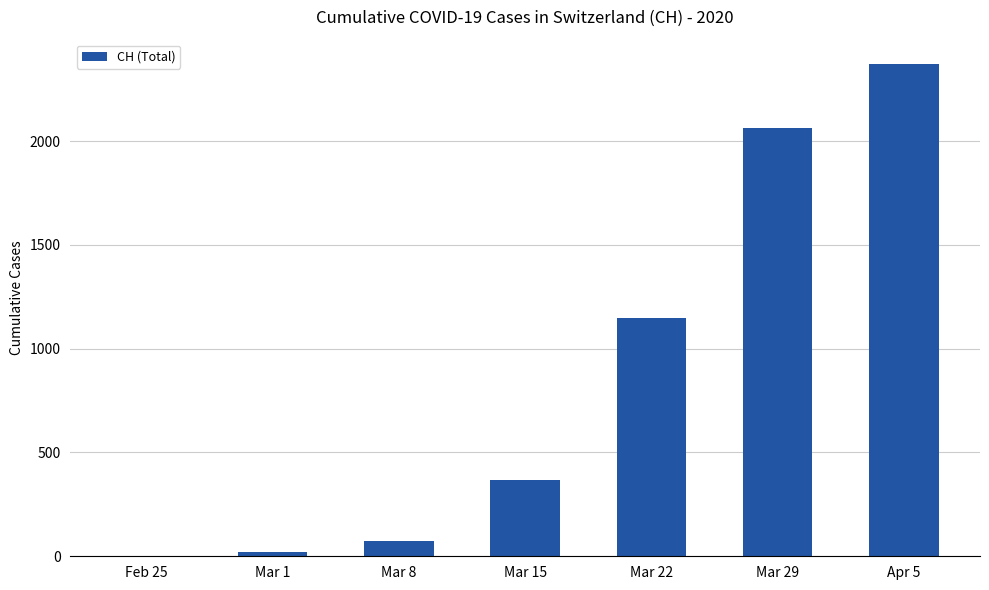

Which has a higher value, Feb 25 or Mar 29?

Mar 29